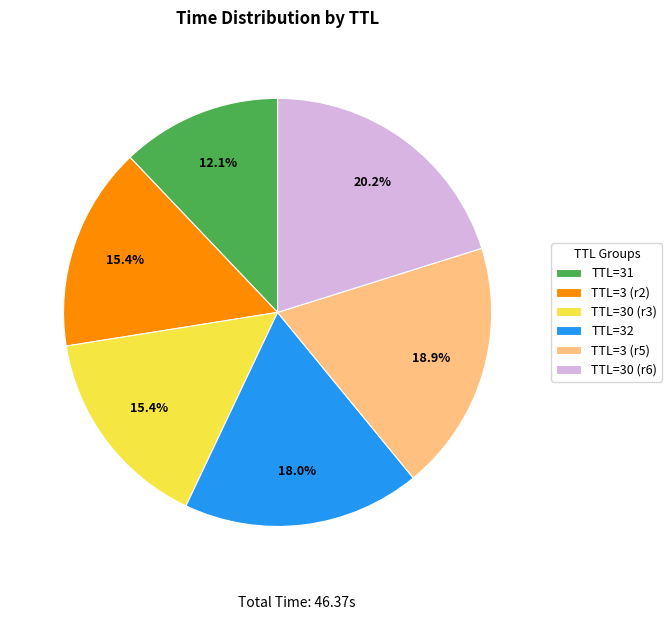

What portion of the pie excludes TTL=30 (r6)?

79.8%